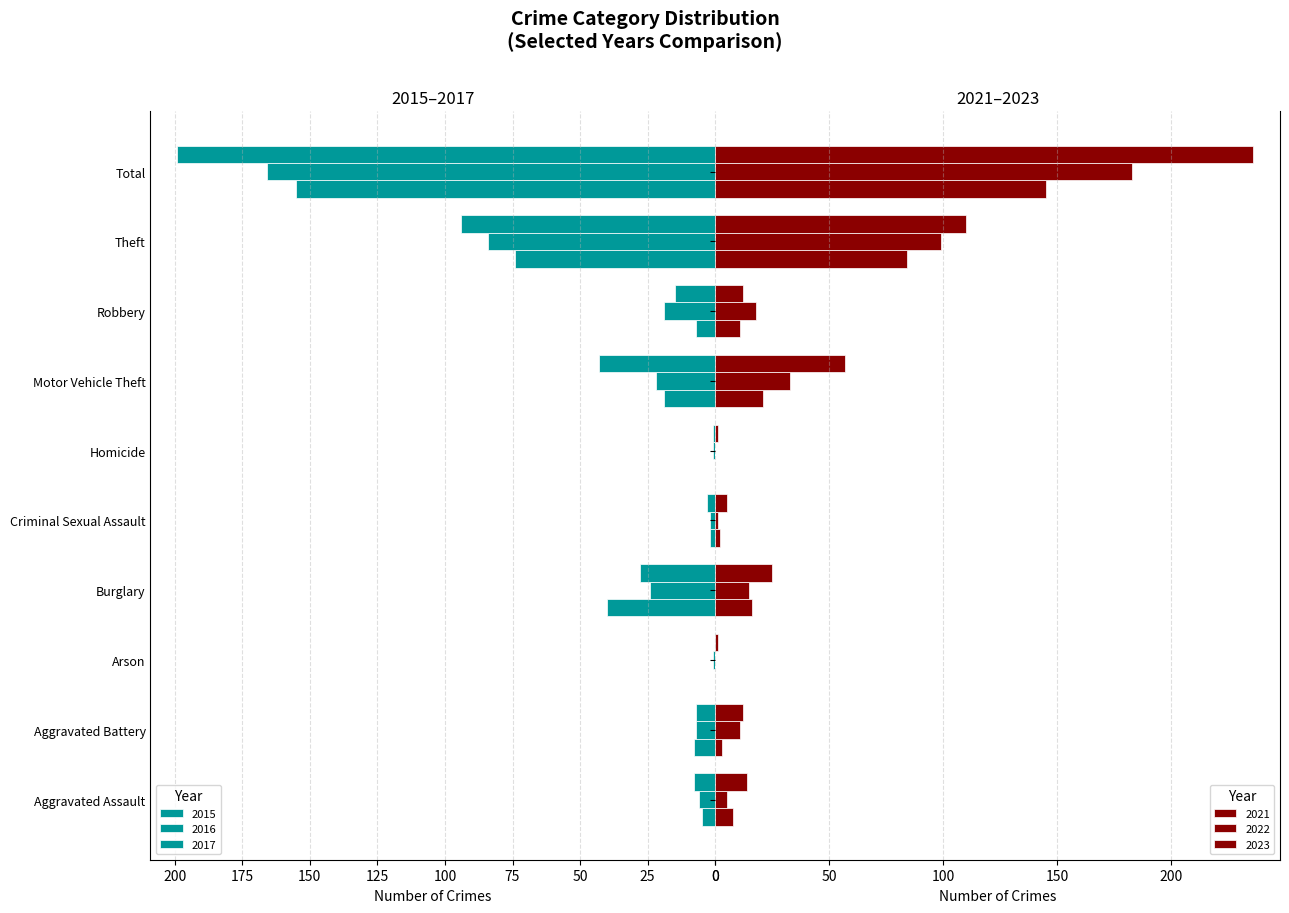

What is the average value of the 2015 series?

31